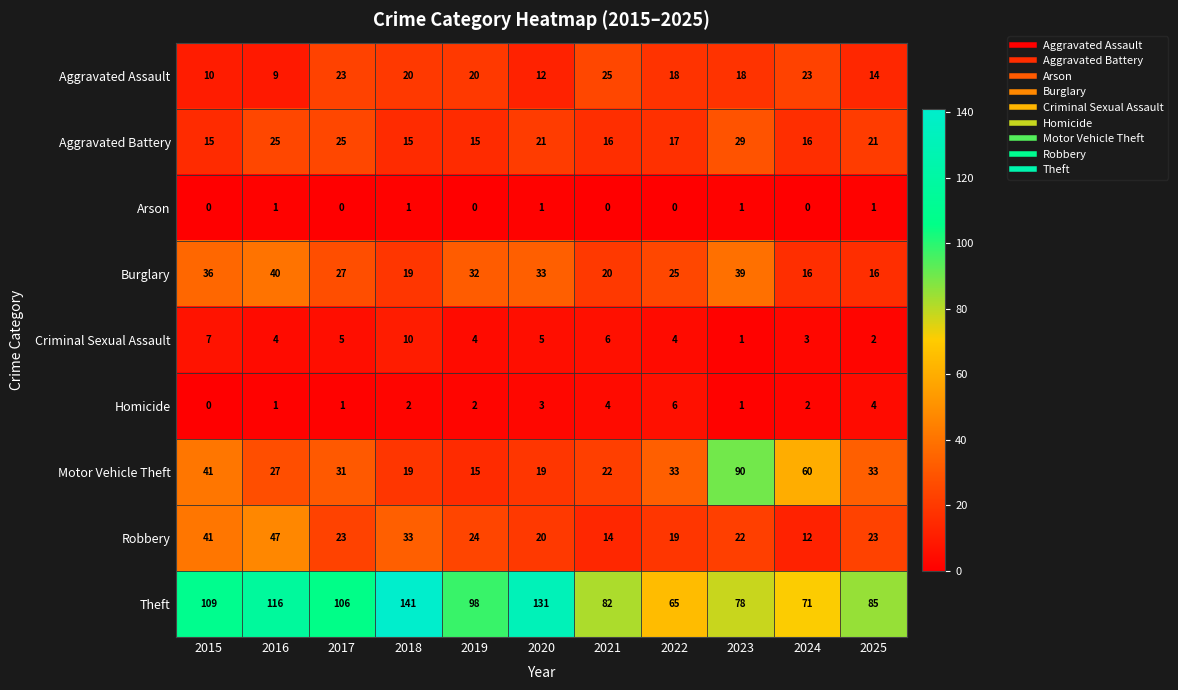

How many series are shown in this chart?

9